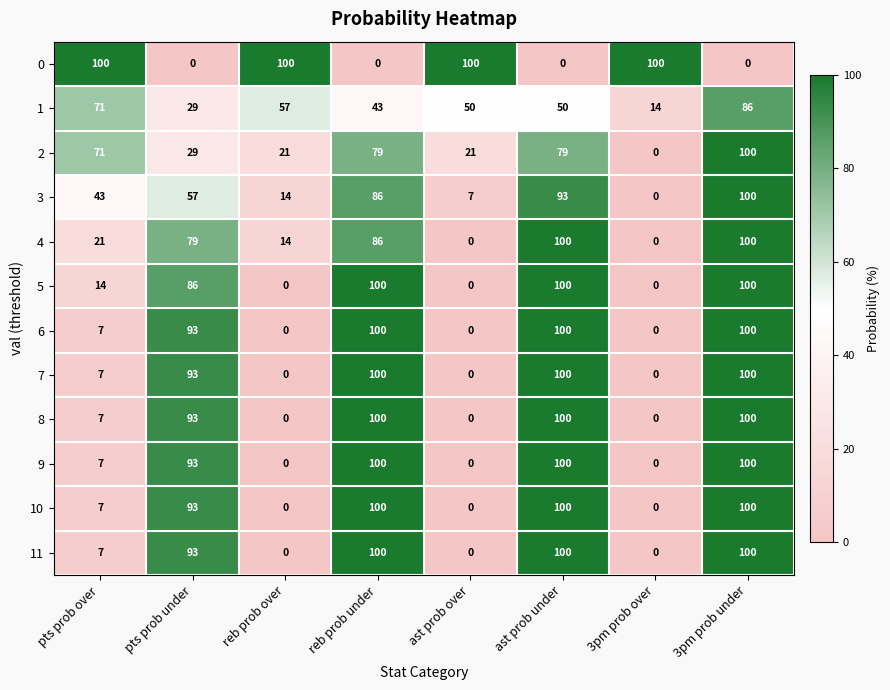

What is the maximum value for 3?

100